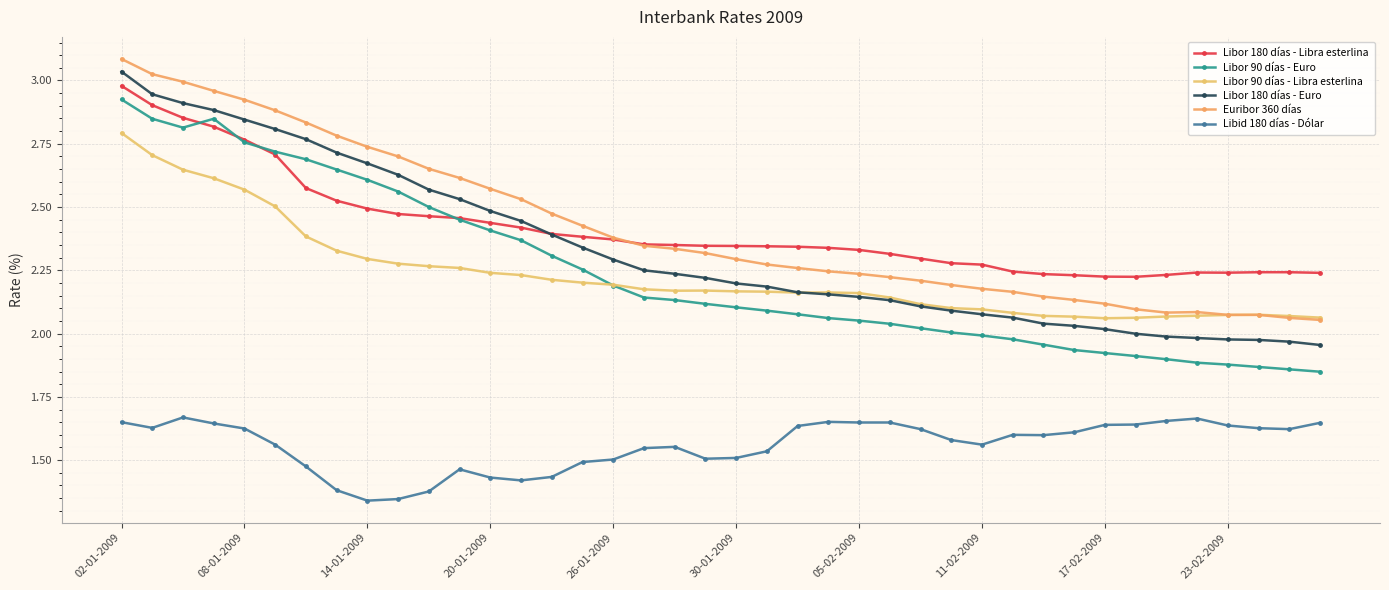

Does the chart have visible grid lines?

Yes